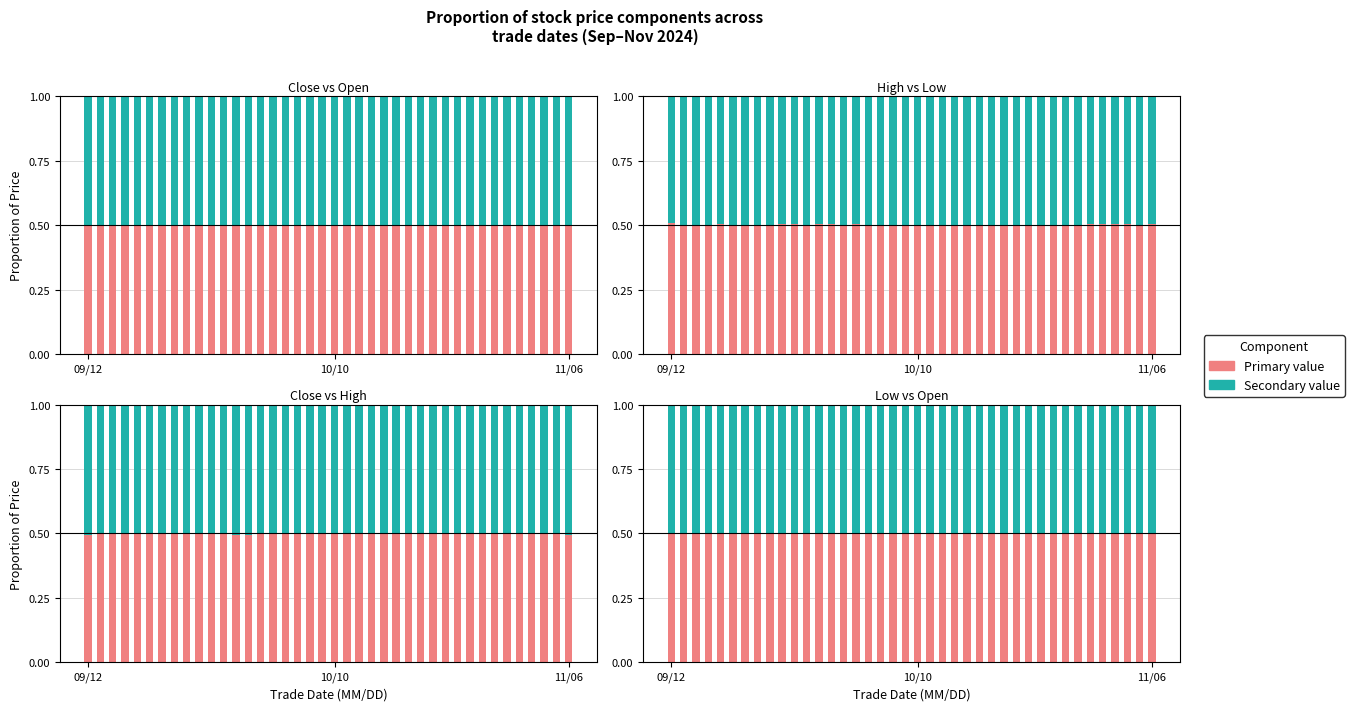

Between 30 and 32, which is larger?

30